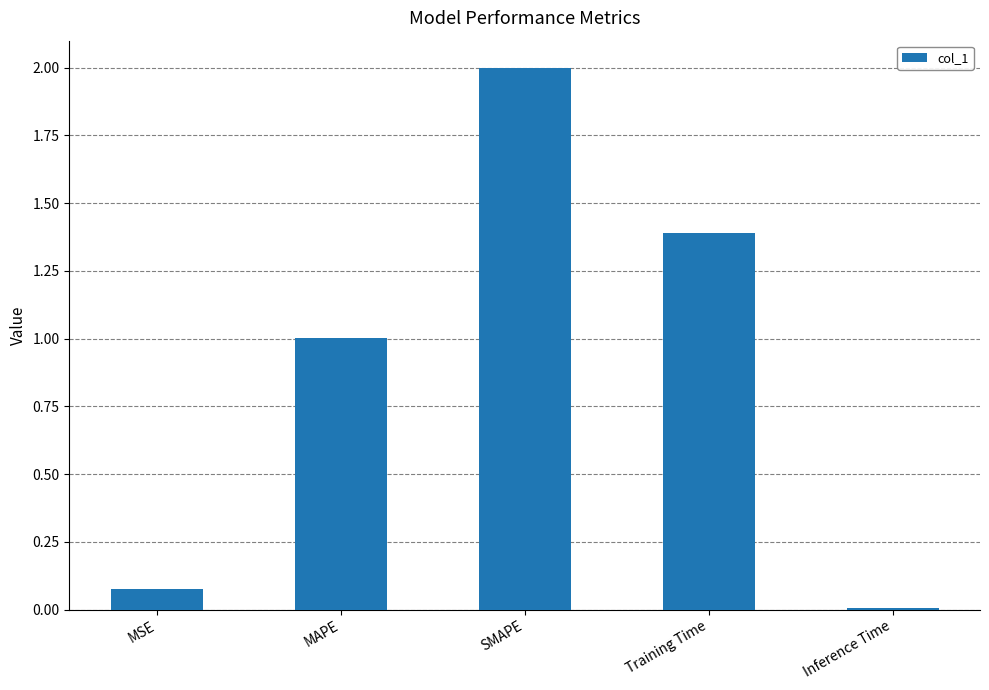

Rank the categories by value from highest to lowest.

SMAPE, Training Time, MAPE, MSE, Inference Time